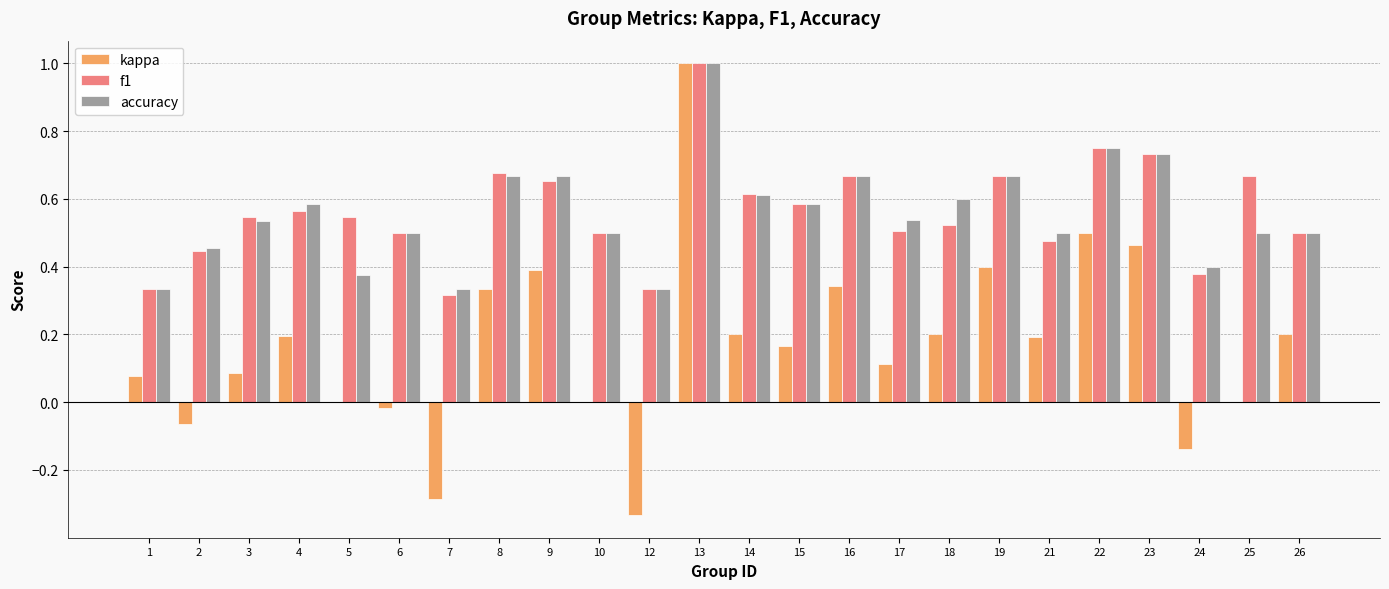

True or false: kappa has a value of 0.1 at 8.

False